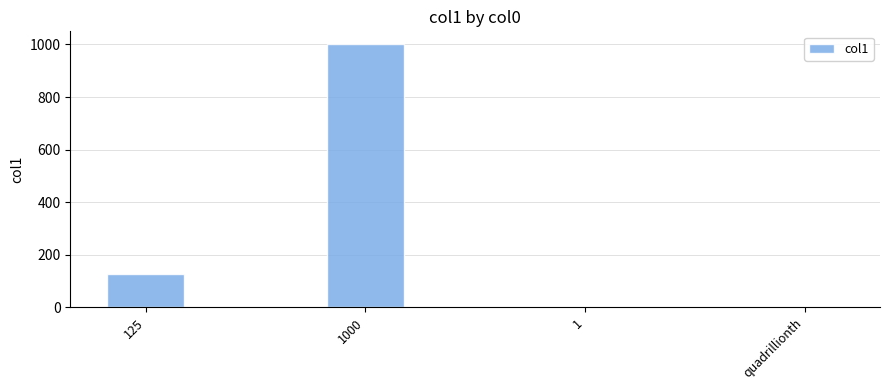

What is the sum of all values?

1126.0